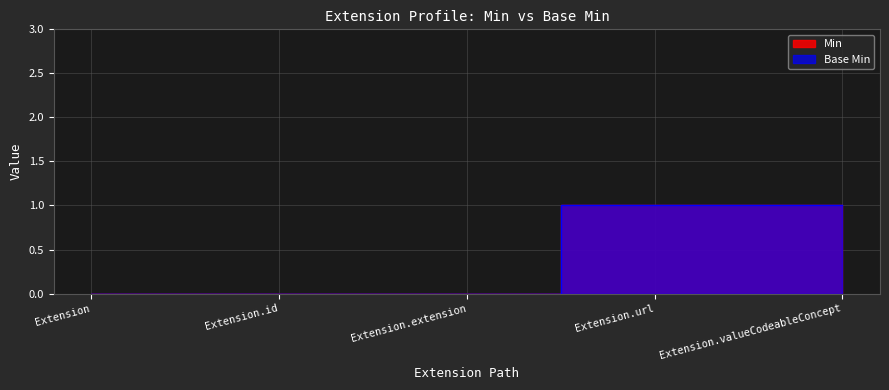

Reading right to left, list all the values displayed in this chart.

Min: Extension.valueCodeableConcept=1	Extension.url=1	Extension.extension=0	Extension.id=0	Extension=0
Base Min: Extension.valueCodeableConcept=1	Extension.url=1	Extension.extension=0	Extension.id=0	Extension=0